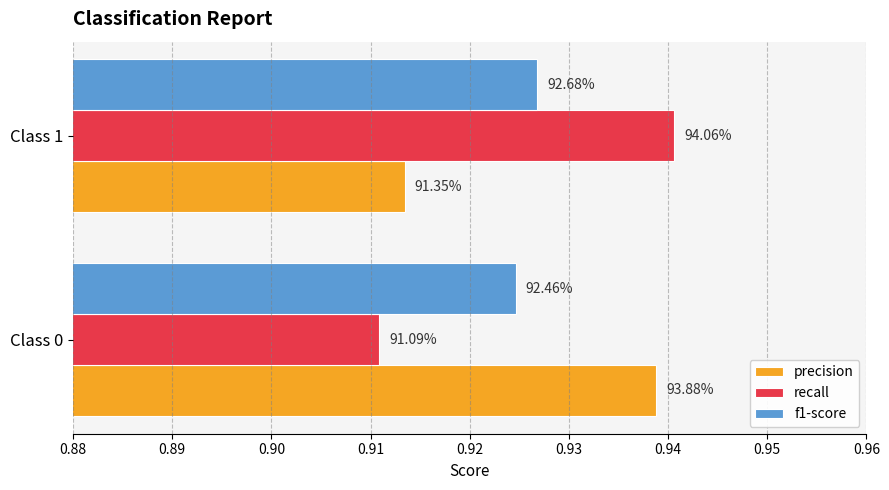

What are all the series names shown in the legend?

precision, recall, f1-score